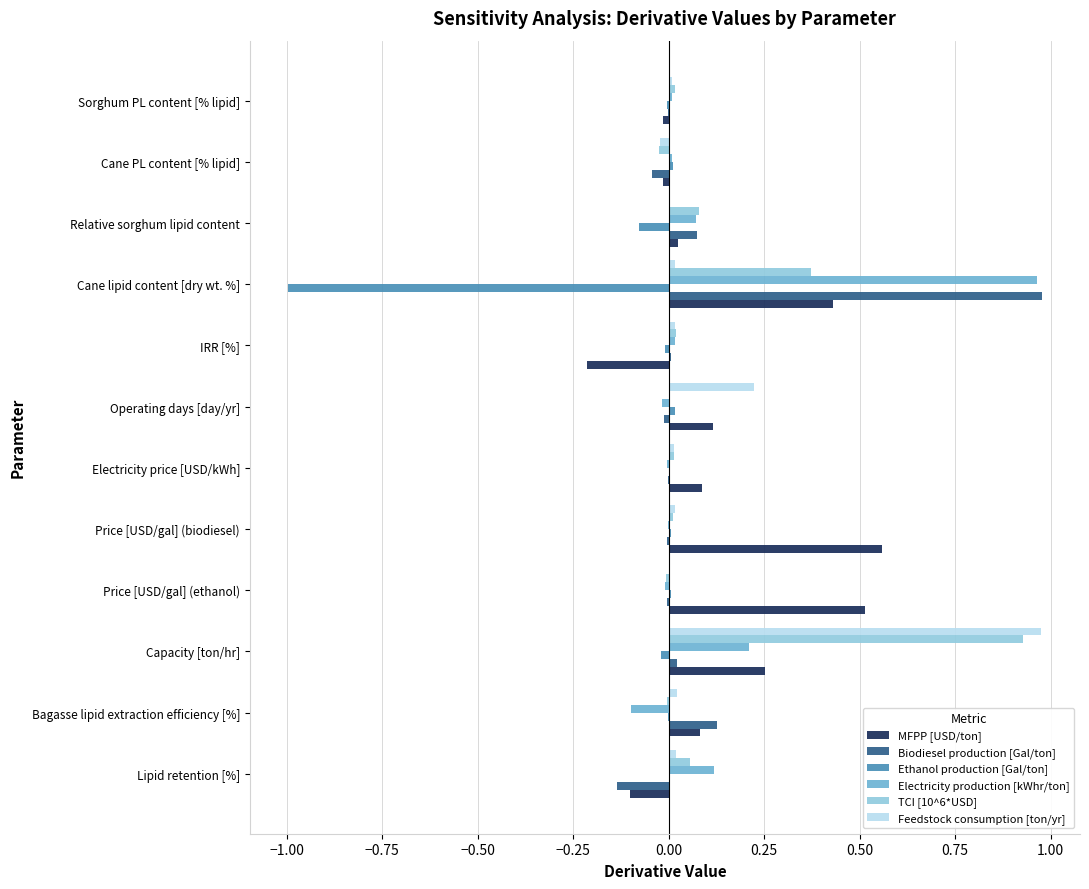

What are all the series names shown in the legend?

MFPP [USD/ton], Biodiesel production [Gal/ton], Ethanol production [Gal/ton], Electricity production [kWhr/ton], TCI [10^6*USD], Feedstock consumption [ton/yr]